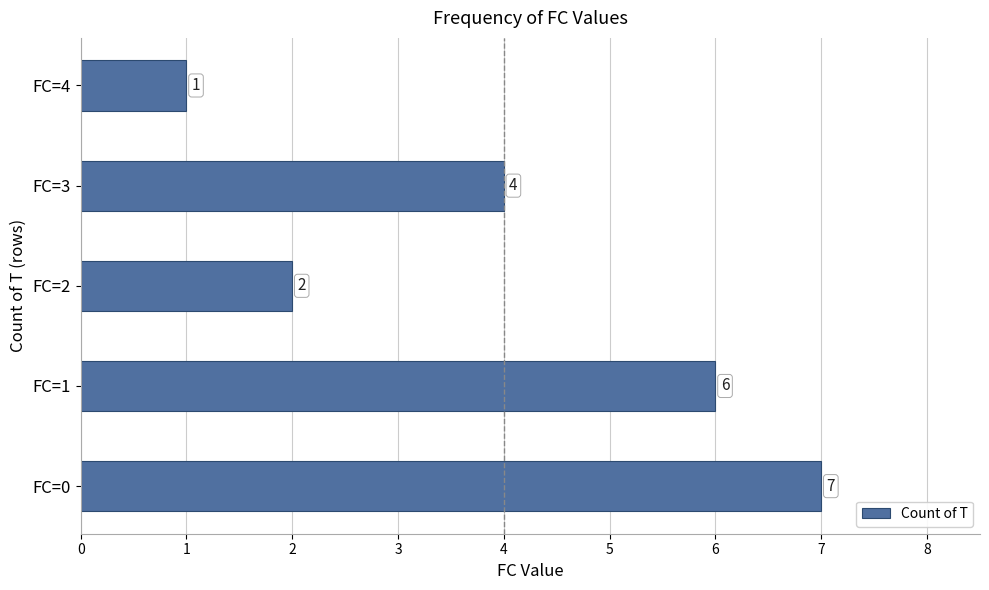

Reading bottom to top, transcribe all the data shown in this chart.

FC=0=7	FC=1=6	FC=2=2	FC=3=4	FC=4=1